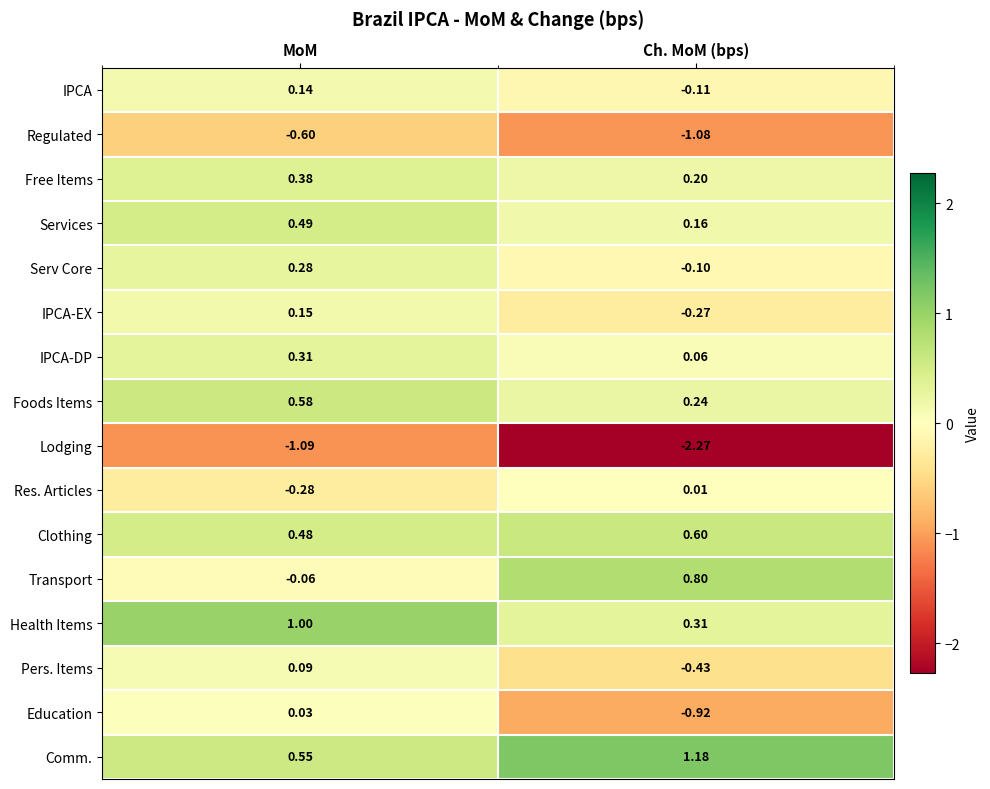

Which category has the lowest value across all series?

Ch. MoM (bps)